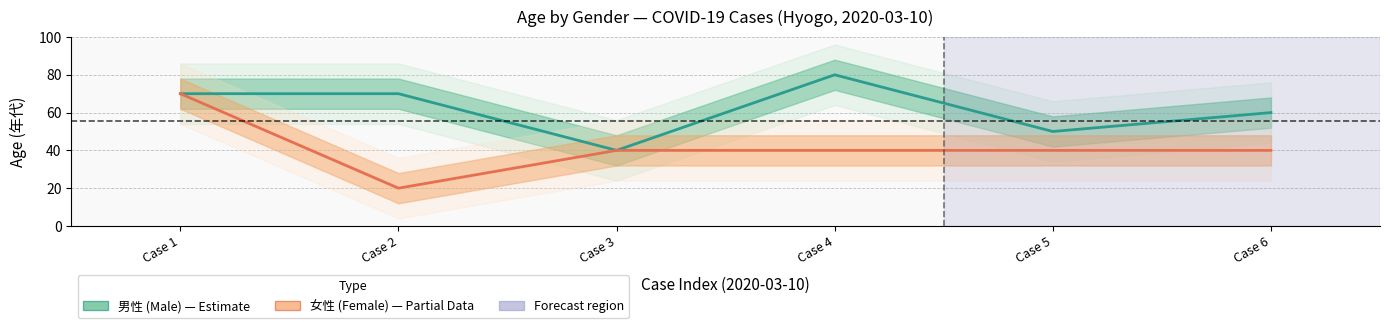

At which category does the chart reach its peak across all series?

Case 4